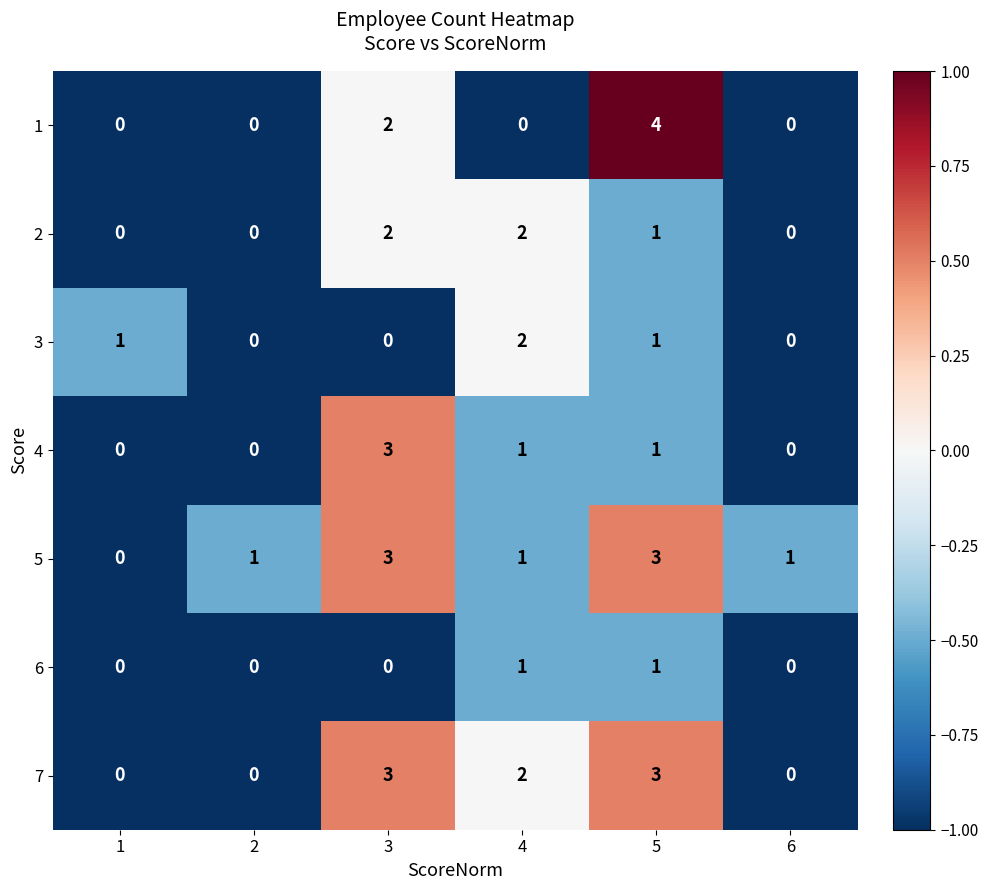

The 4 series shows 5 at 3. True or false?

False